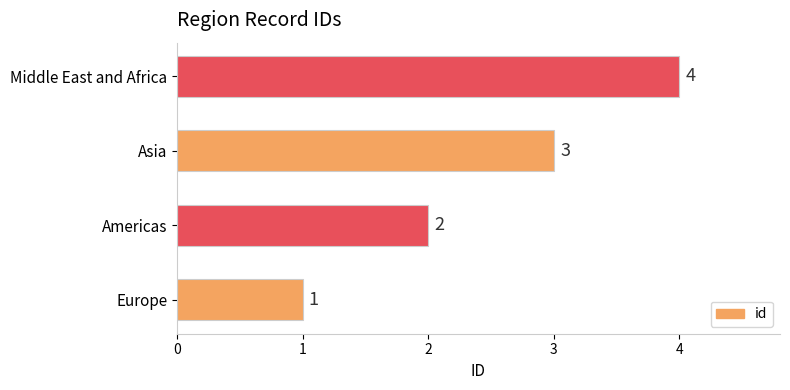

Which has a higher value, Americas or Europe?

Americas